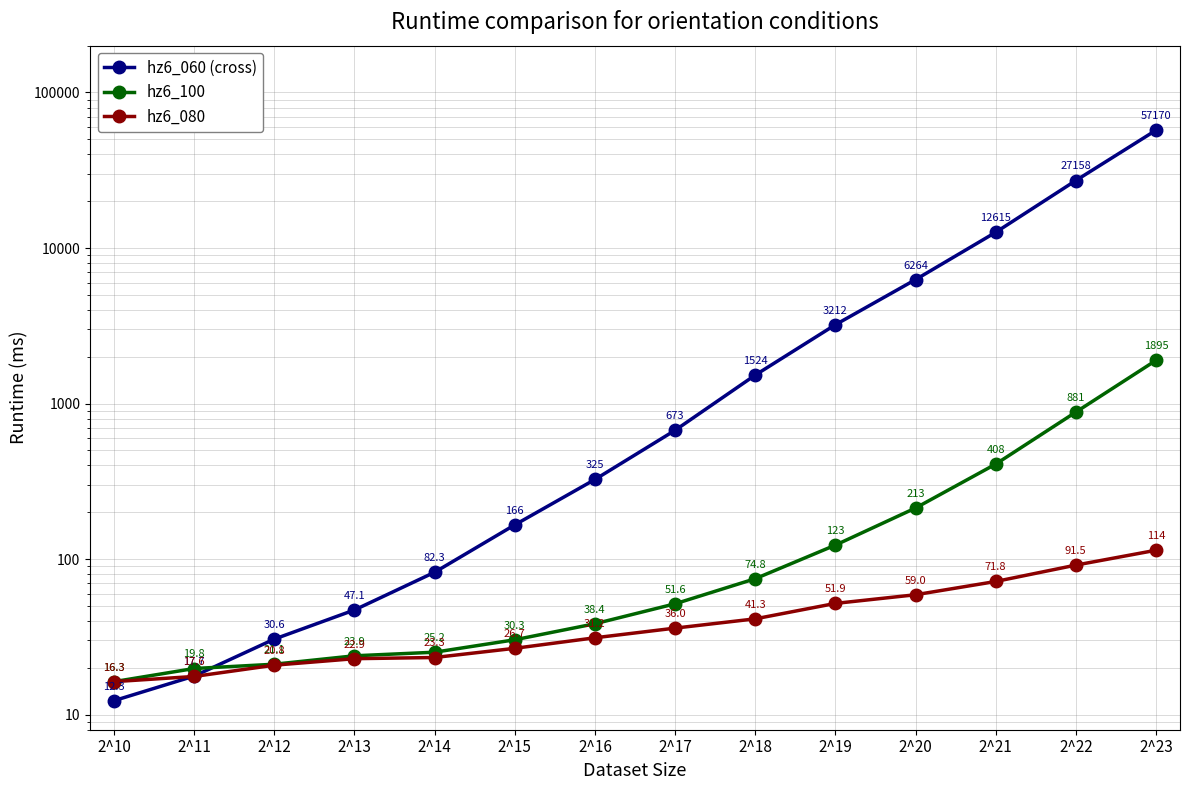

What is the total value across all series at 2^17?

760.6